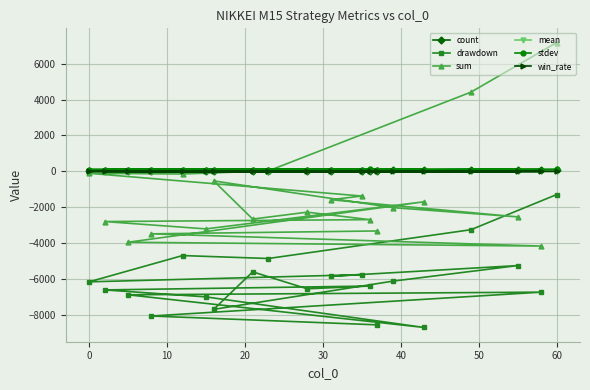

What is the smallest value displayed?

-8697.0